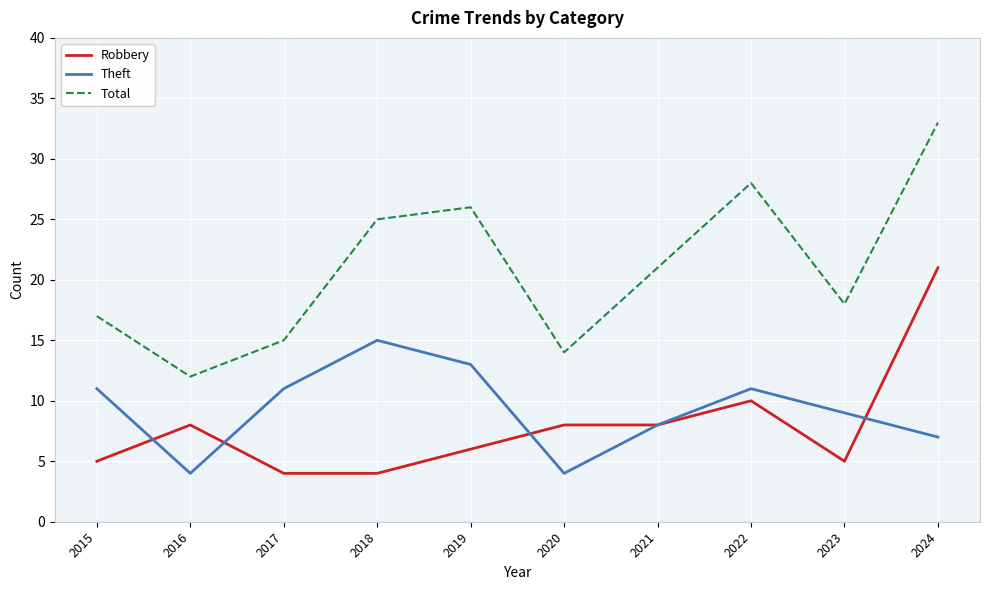

What is the difference between the highest and lowest values at 2017?

11